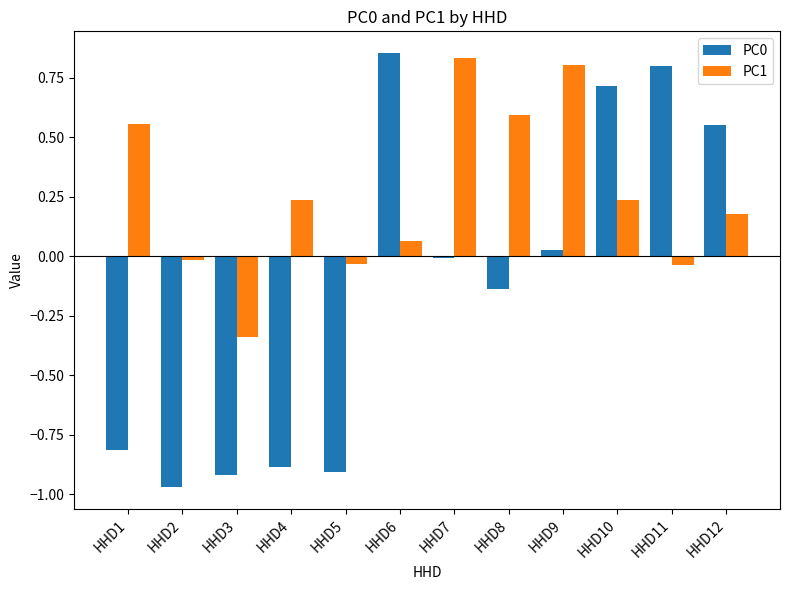

What is the spread (max minus min) of values at HHD8?

0.7